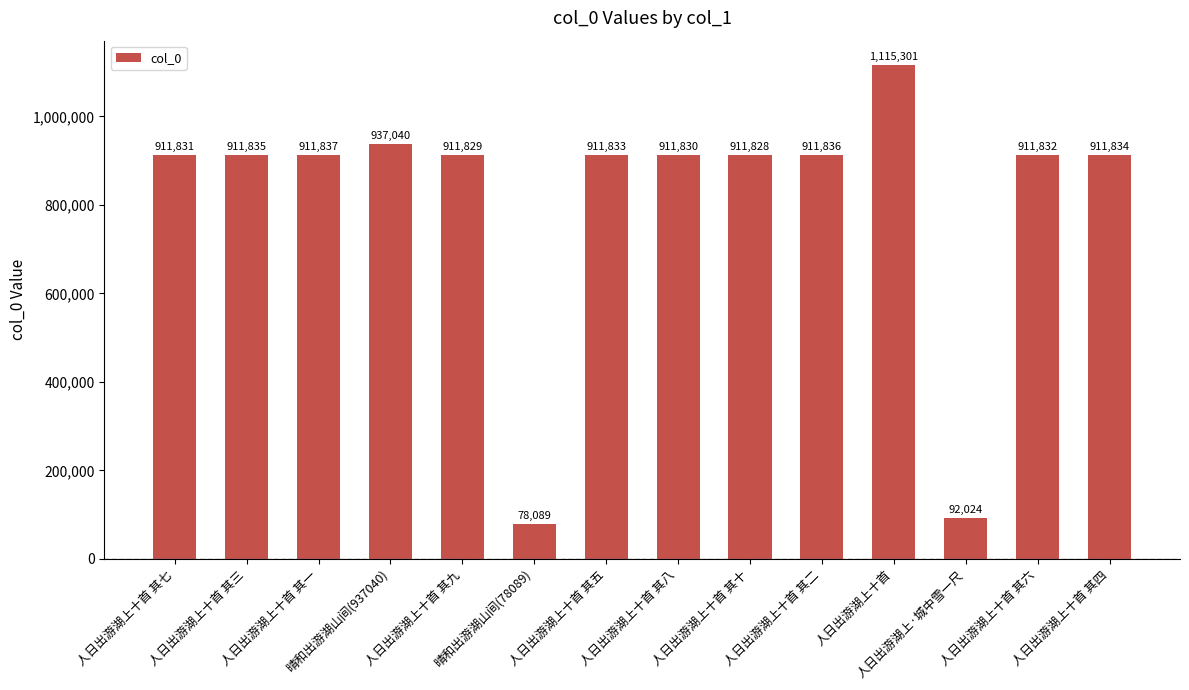

What is the maximum value shown in the chart?

1115301